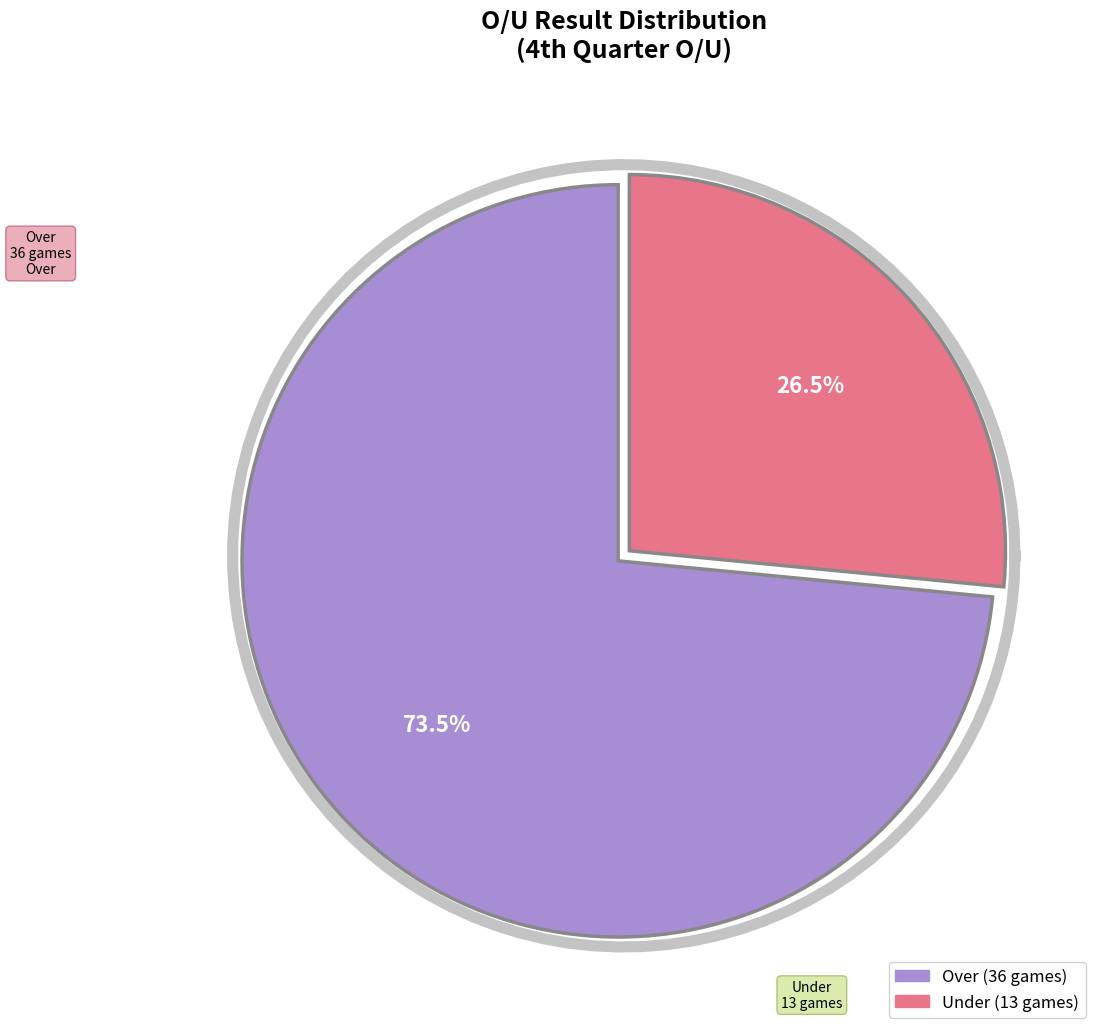

Which slice represents more than half of the pie?

Over